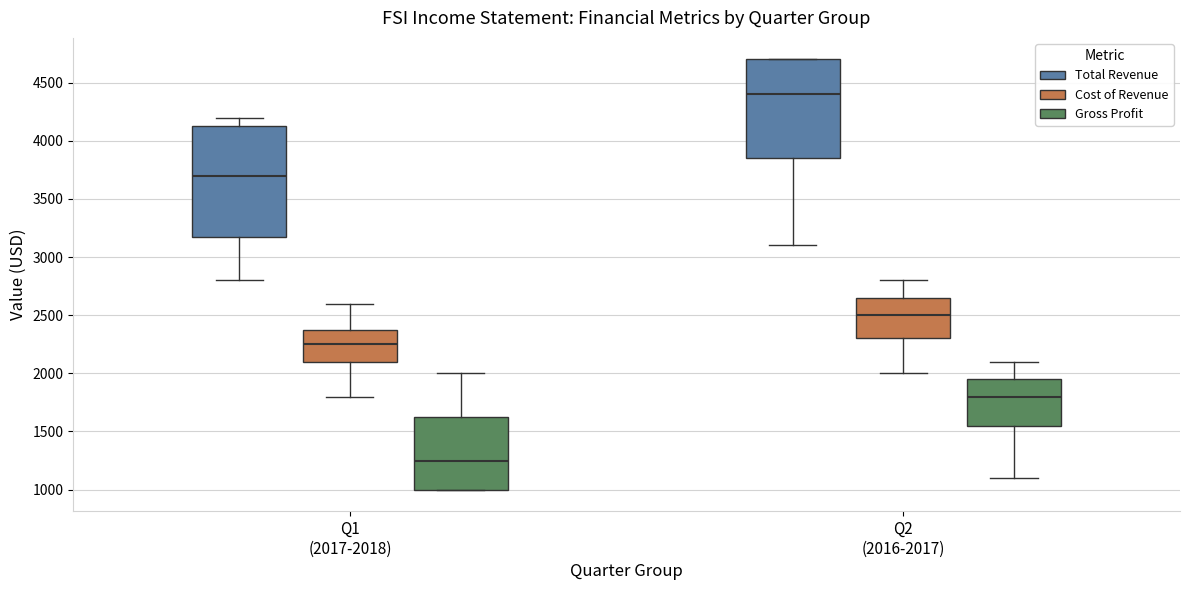

Reading left to right, transcribe this box plot: for each box, give where its median line is, the range the box spans, and where its two whiskers end, as read against the y-axis. The values are not printed on the chart, so give them approximately, as read against the axis.

Q1 (2017-2018) (Total Revenue): median 3700, box 3200 to 4150, whiskers 2800 to 4200
Q1 (2017-2018) (Cost of Revenue): median 2250, box 2100 to 2400, whiskers 1800 to 2600
Q1 (2017-2018) (Gross Profit): median 1250, box 1000 to 1650, whiskers 1000 to 2000
Q2 (2016-2017) (Total Revenue): median 4400, box 3850 to 4700, whiskers 3100 to 4700
Q2 (2016-2017) (Cost of Revenue): median 2500, box 2300 to 2650, whiskers 2000 to 2800
Q2 (2016-2017) (Gross Profit): median 1800, box 1550 to 1950, whiskers 1100 to 2100